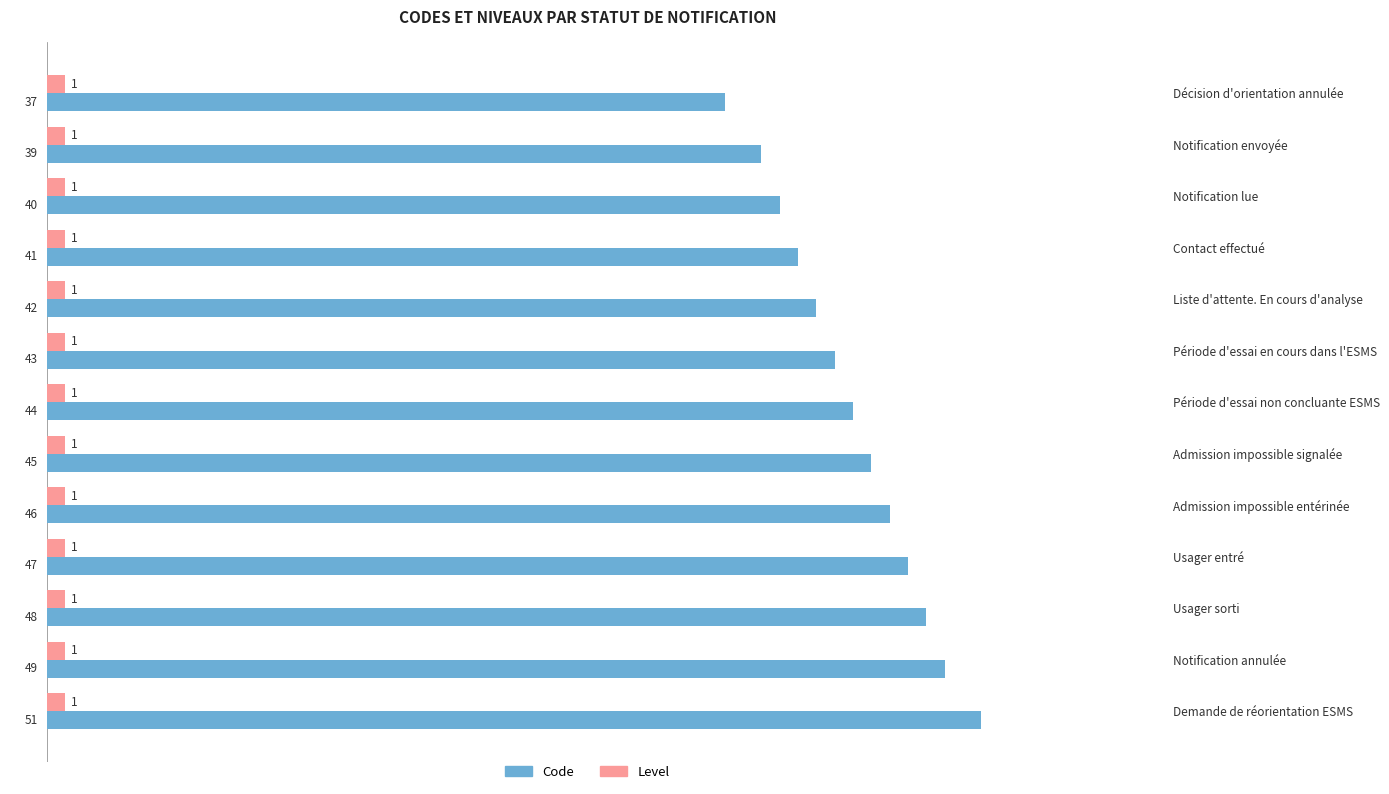

List the series in order of their peak value, lowest first.

Level, Code